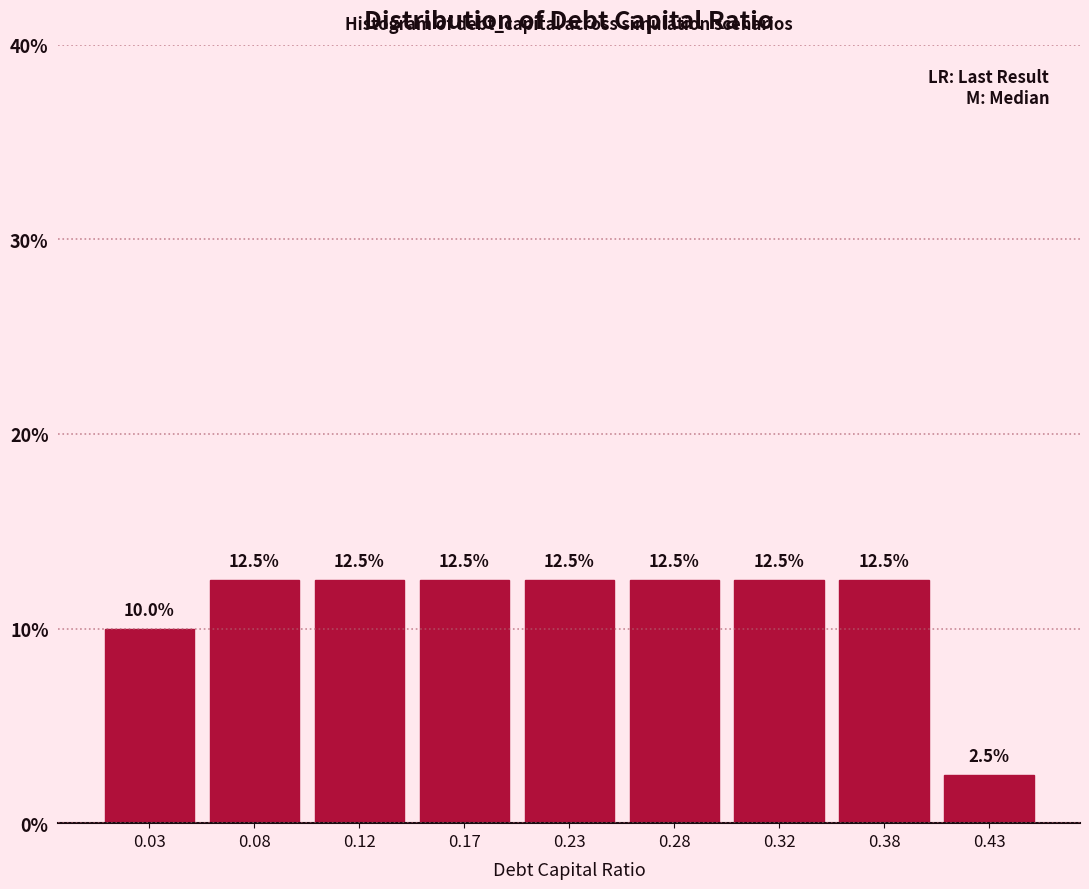

Reading left to right, what are all the values shown in this chart?

10.0	12.5	12.5	12.5	12.5	12.5	12.5	12.5	2.5